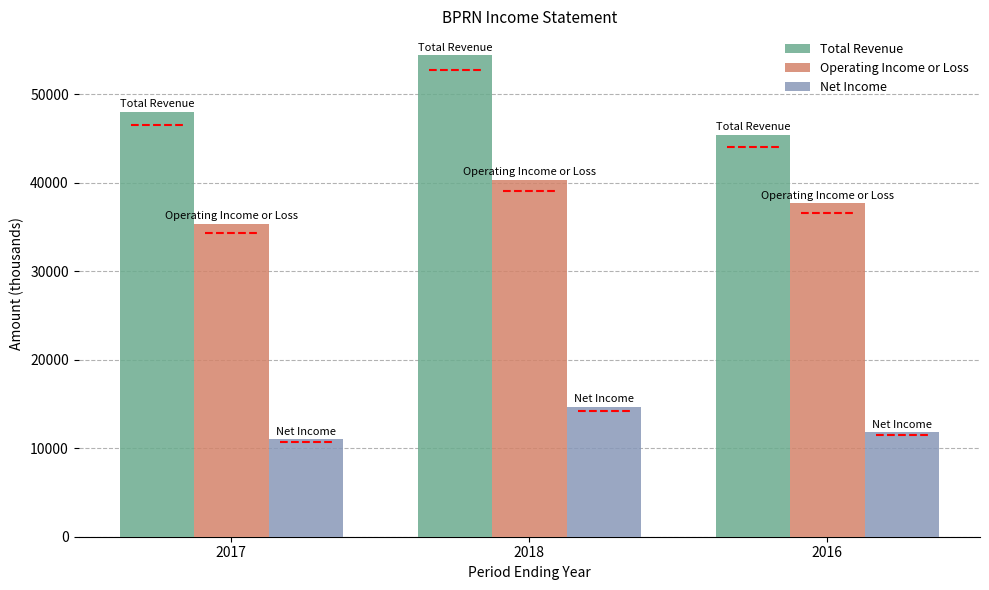

Rank the series by their maximum value, from highest to lowest.

Total Revenue, Operating Income or Loss, Net Income